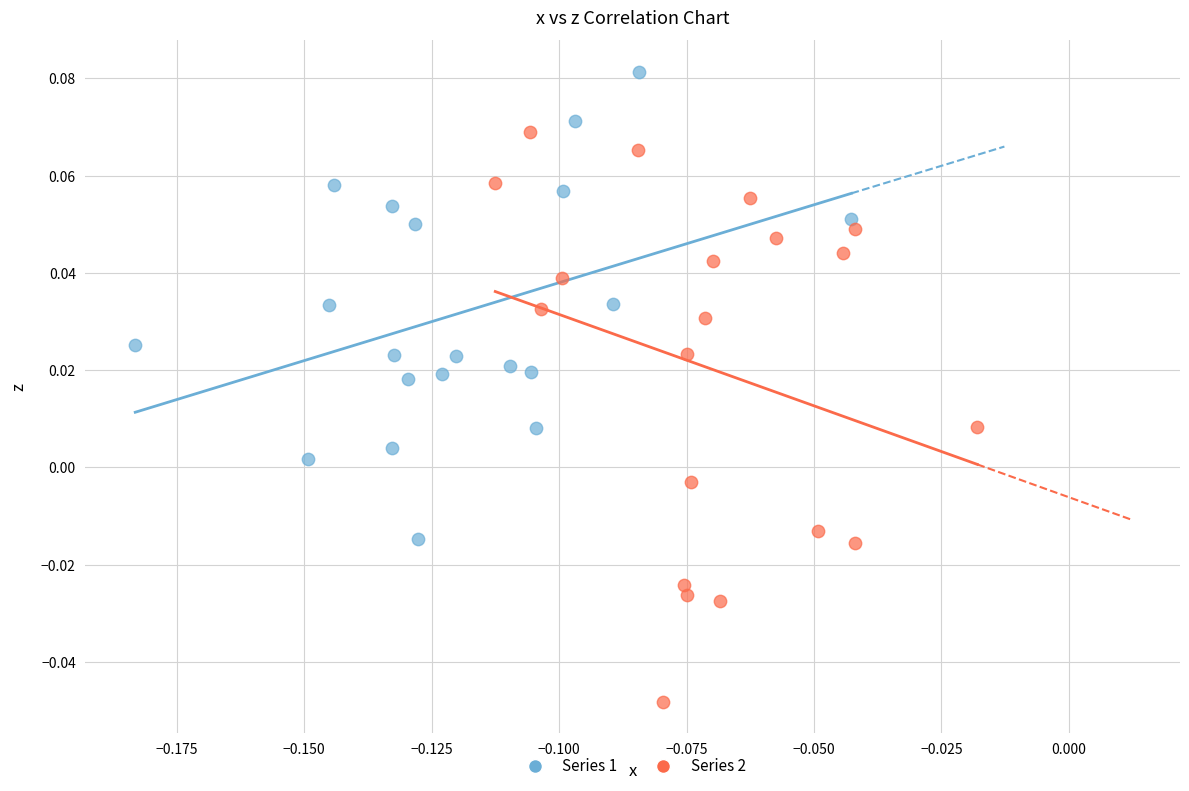

Which series reaches the minimum Y coordinate?

Series 2